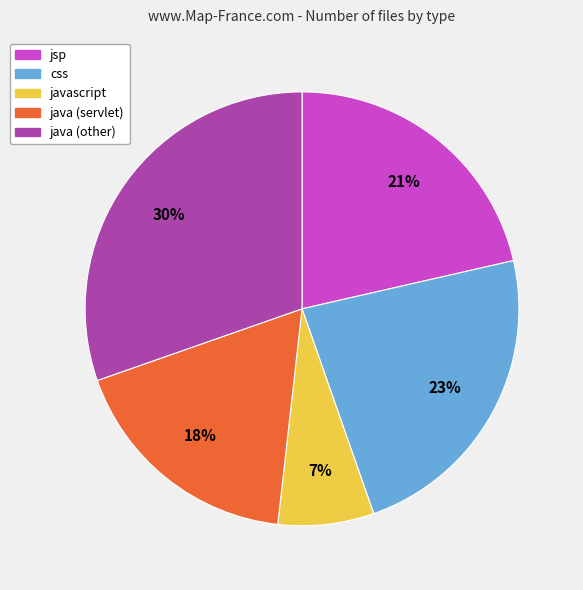

Which category has the biggest portion of the pie?

java (other)